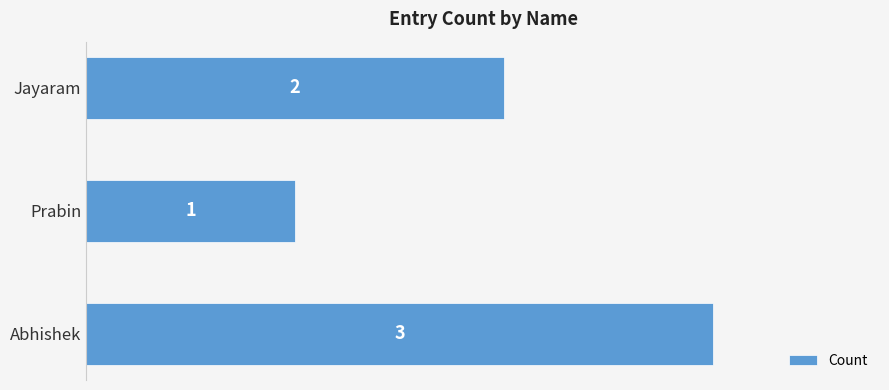

Are the bars grouped side by side (vs. stacked)?

No